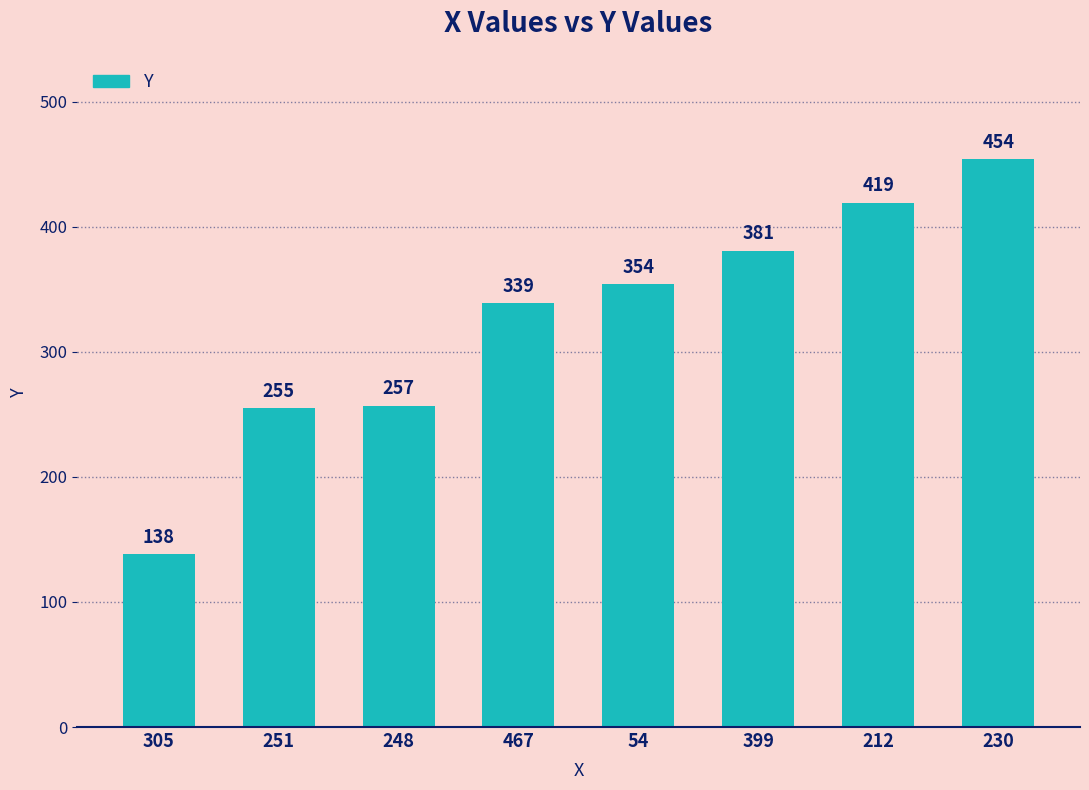

Where is the data nearest to the value 296?

248